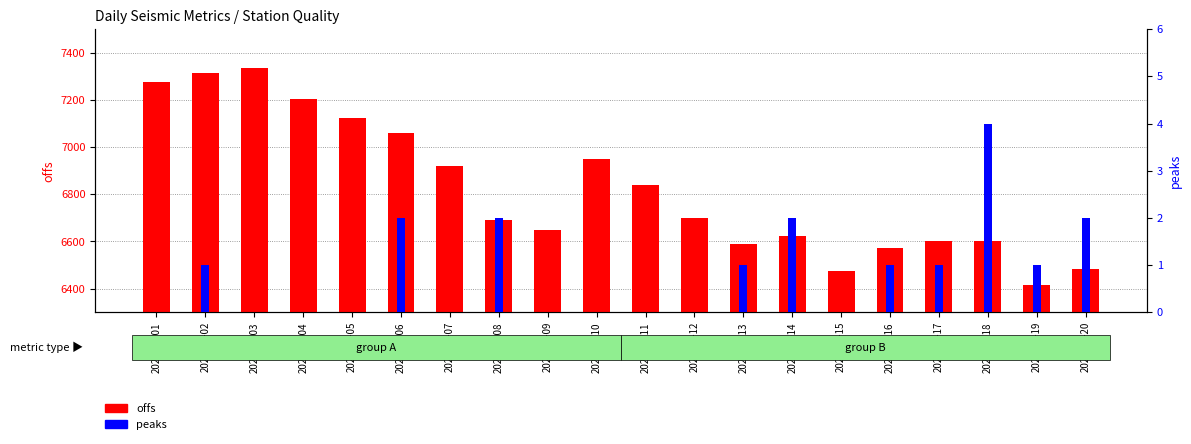

Reading left to right, extract all data points from this chart.

offs (primary): 2023-01-01=7276.0	2023-01-02=7313.8	2023-01-03=7337.3	2023-01-04=7203.2	2023-01-05=7125.4	2023-01-06=7060.6	2023-01-07=6918.3	2023-01-08=6689.7	2023-01-09=6647.1	2023-01-10=6948.4	2023-01-11=6840.3	2023-01-12=6700.8	2023-01-13=6589.5	2023-01-14=6624.6	2023-01-15=6472.8	2023-01-16=6571.5	2023-01-17=6602.6	2023-01-18=6600.2	2023-01-19=6417.5	2023-01-20=6484.5
peaks (secondary): 2023-01-01=0.0	2023-01-02=1.0	2023-01-03=0.0	2023-01-04=0.0	2023-01-05=0.0	2023-01-06=2.0	2023-01-07=0.0	2023-01-08=2.0	2023-01-09=0.0	2023-01-10=0.0	2023-01-11=0.0	2023-01-12=0.0	2023-01-13=1.0	2023-01-14=2.0	2023-01-15=0.0	2023-01-16=1.0	2023-01-17=1.0	2023-01-18=4.0	2023-01-19=1.0	2023-01-20=2.0